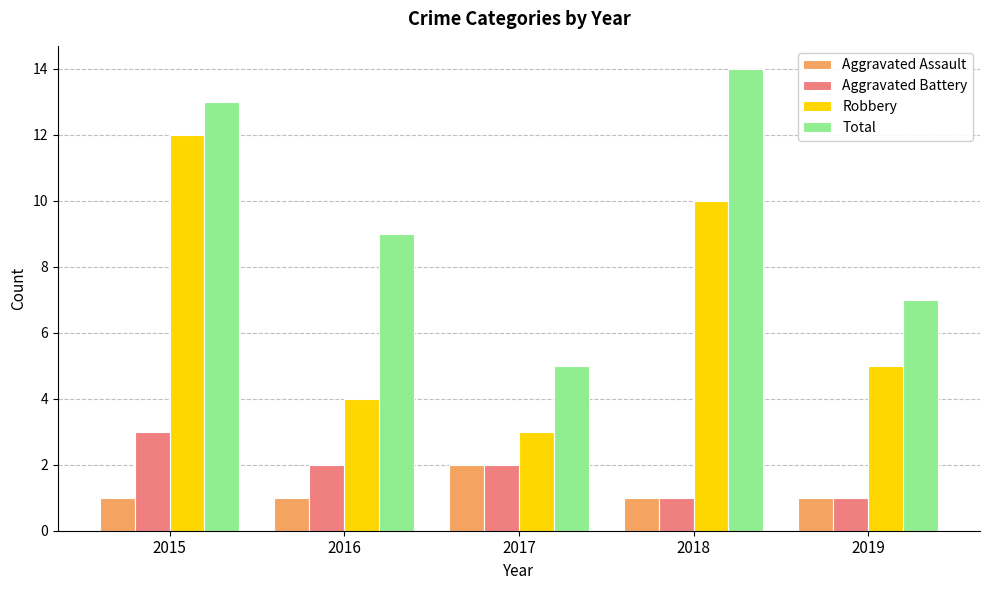

What is the difference between the highest and lowest values at 2018?

13